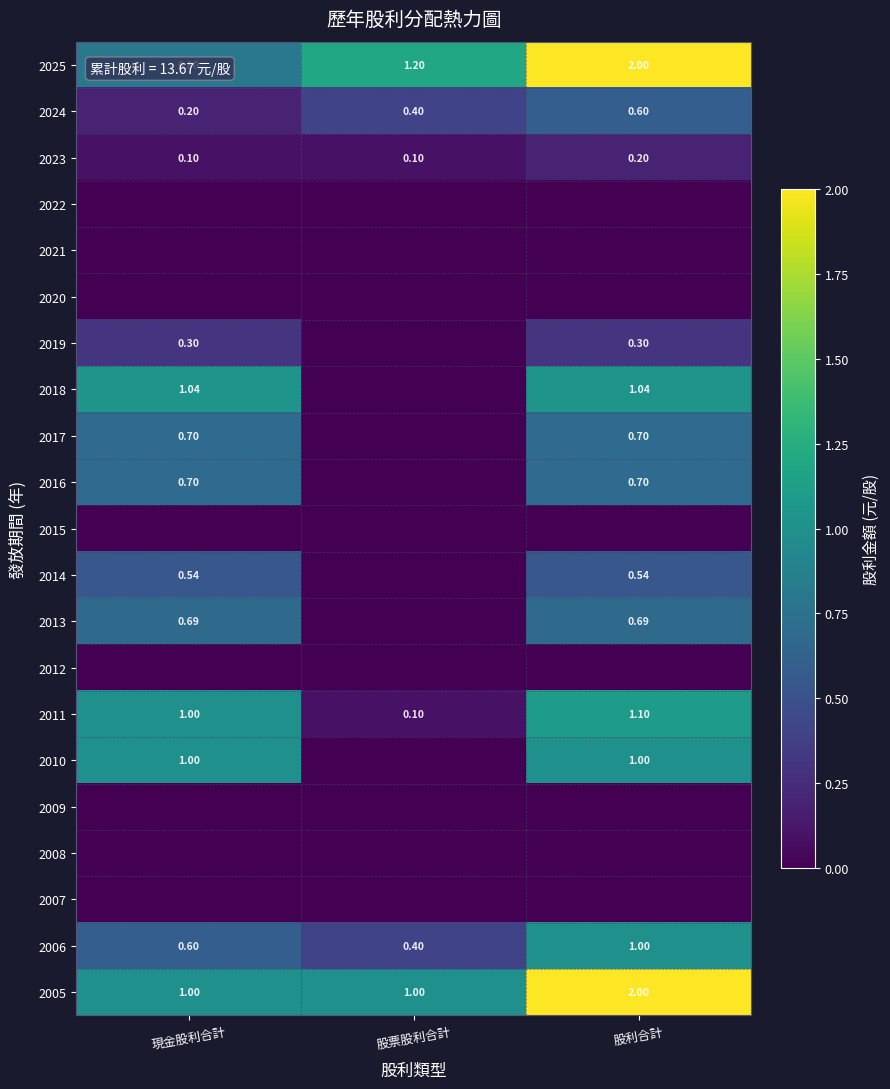

At how many categories does at least one series exceed 1?

3